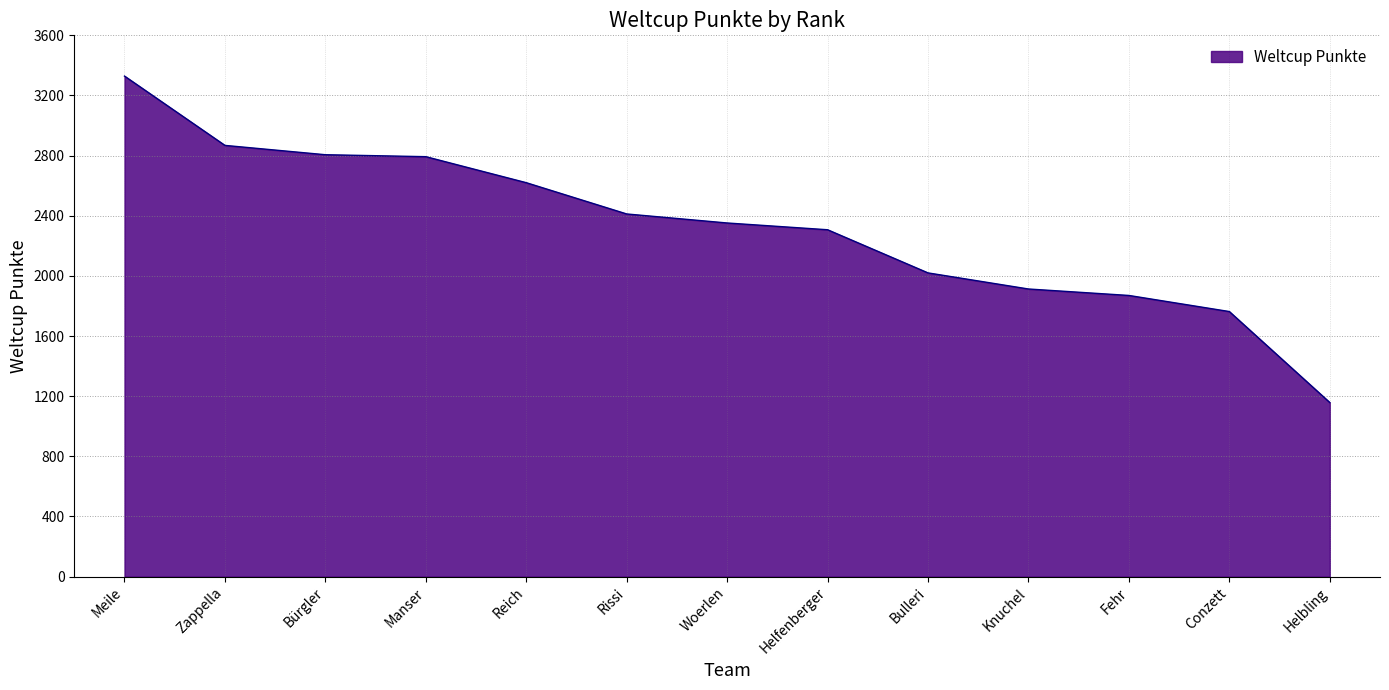

Does the chart have visible grid lines?

Yes